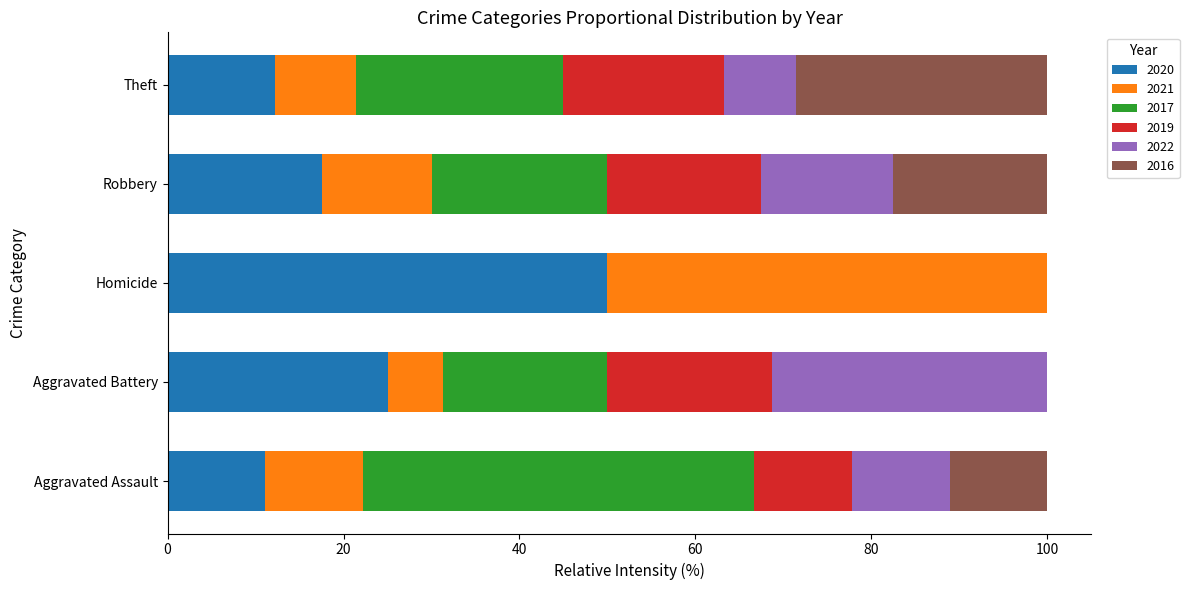

What is the total value across all series at Theft?

100.0